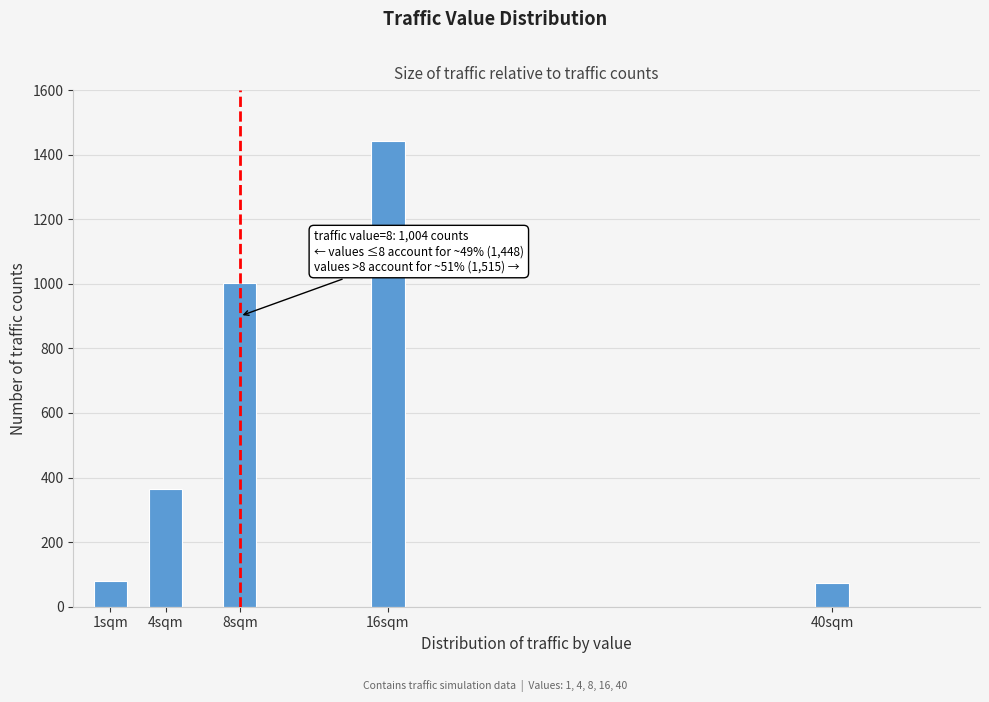

Reading right to left, list all the values displayed in this chart.

40sqm=73	16sqm=1442	8sqm=1004	4sqm=364	1sqm=80